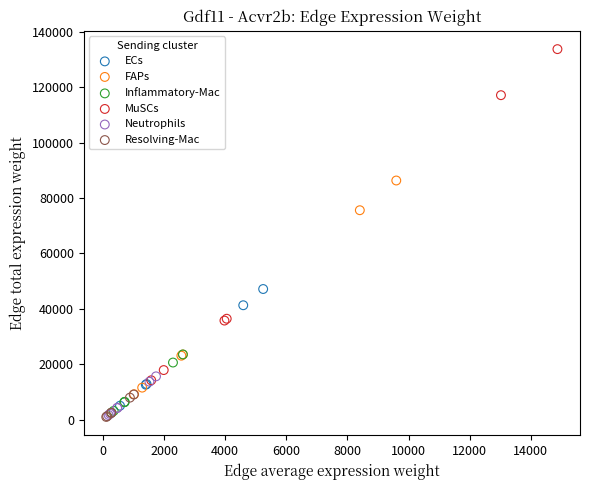

Which series reaches the maximum Y coordinate?

MuSCs